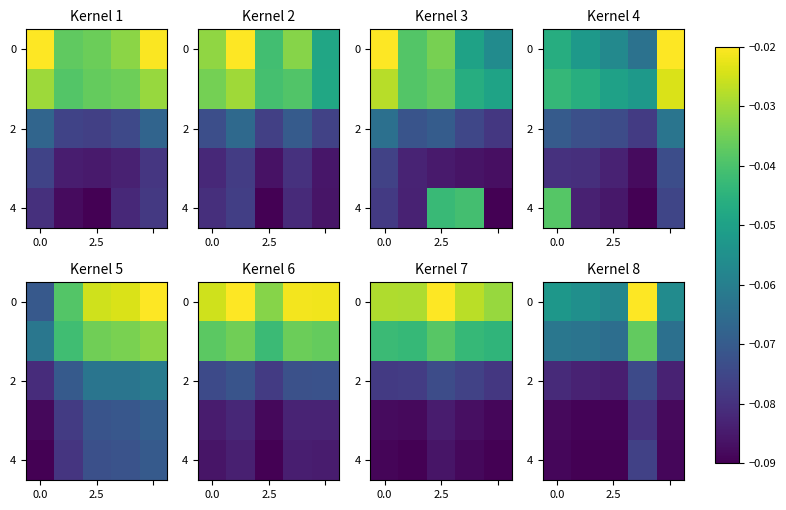

Which label corresponds to the smallest value in the chart?

2.5